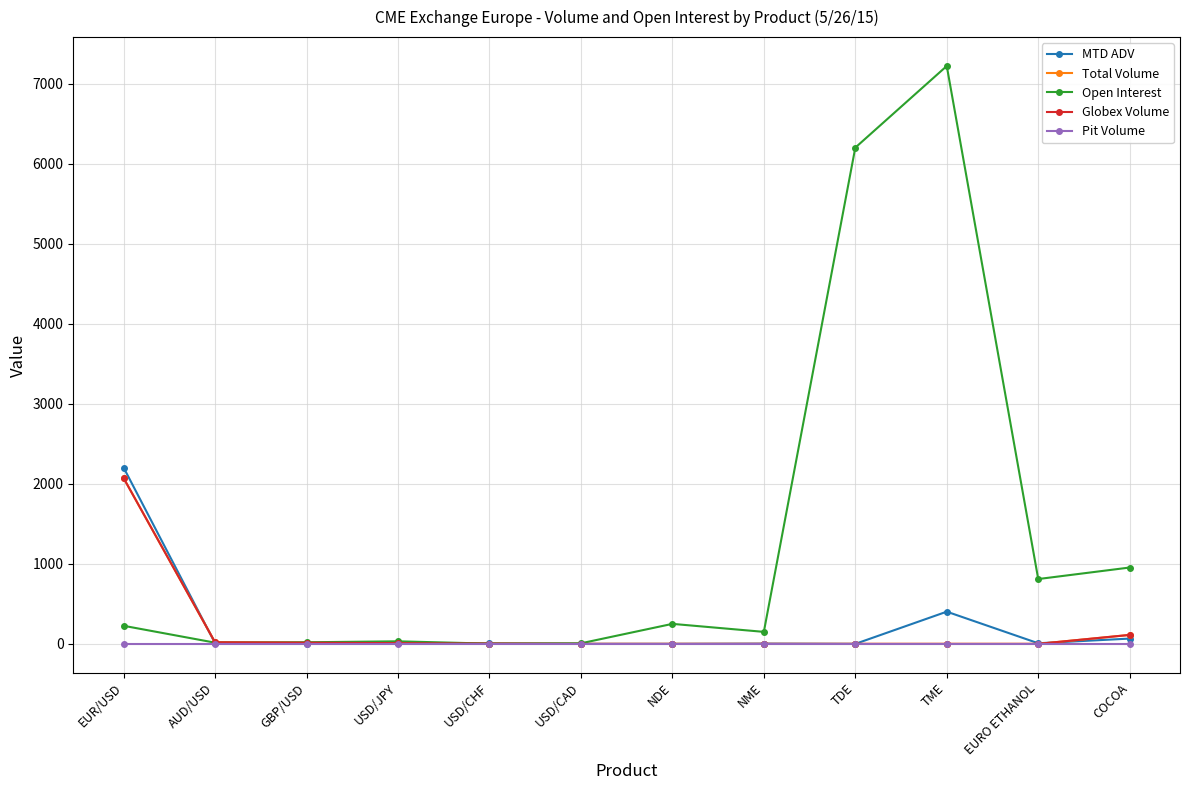

Where is Globex Volume nearest to the value 1036?

COCOA